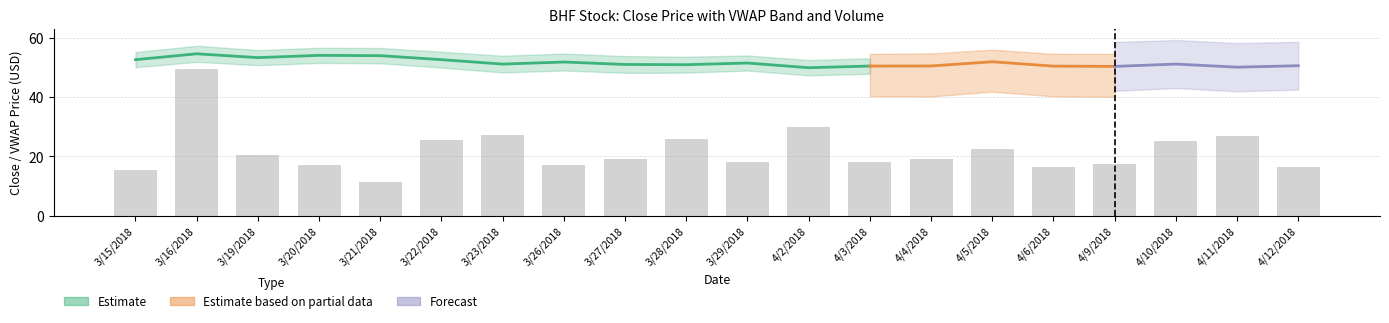

What is the label of the 5th bar from the right?

4/6/2018